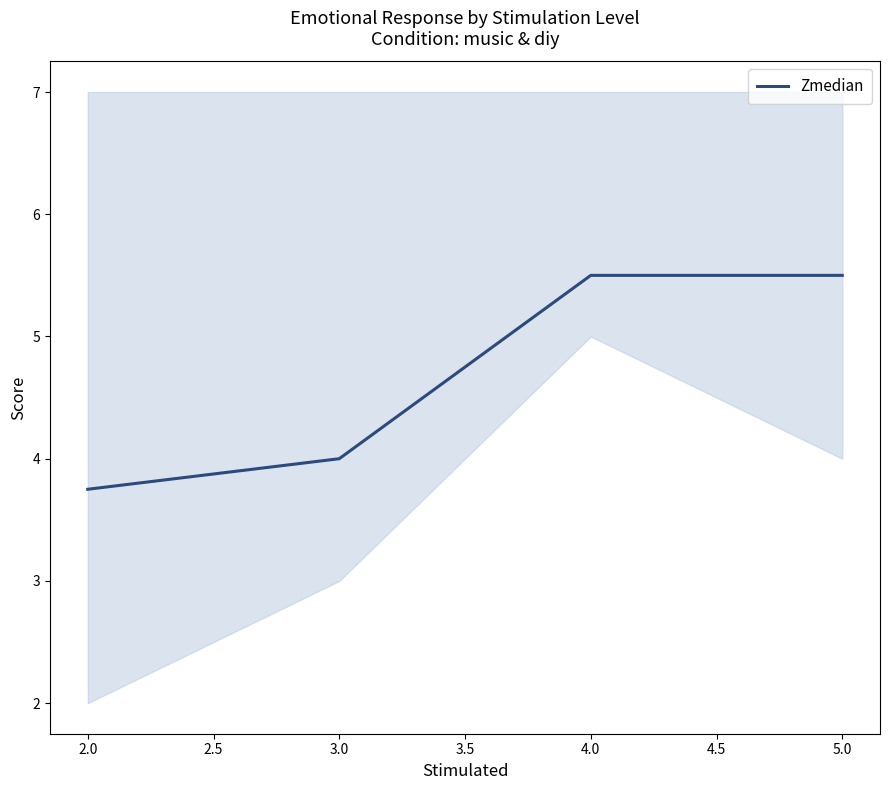

True or false: Zmedian has more than 1 interior local peaks.

False